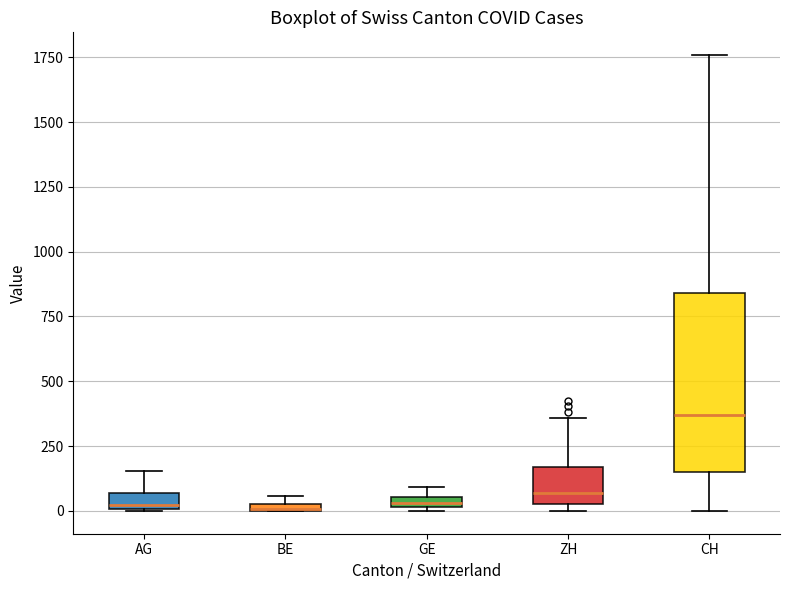

Comparing the boxes themselves (not the whiskers), which one is the tallest?

CH